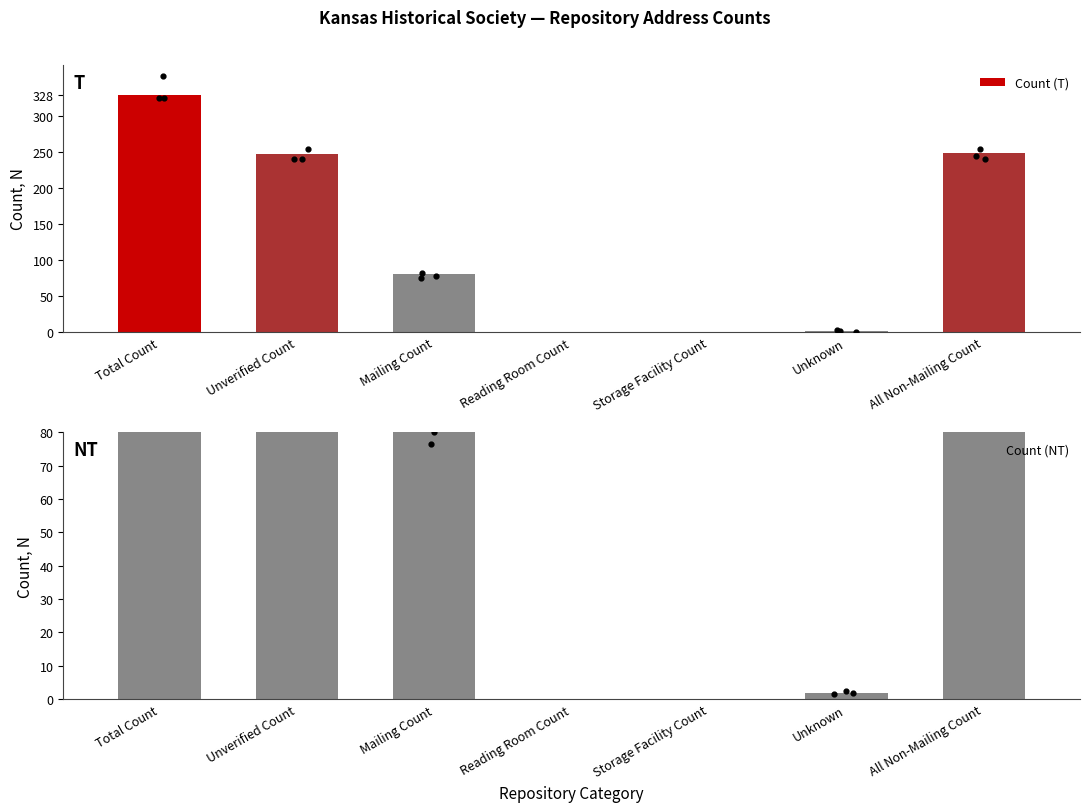

Which series has the largest Y range (max minus min)?

Count (T)